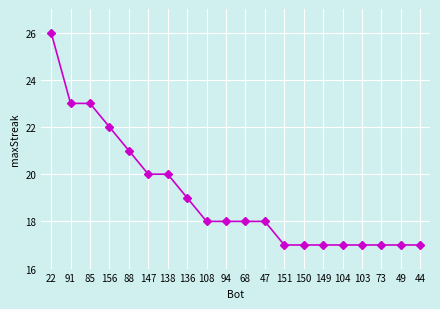

At which label does the data first exceed 18?

22